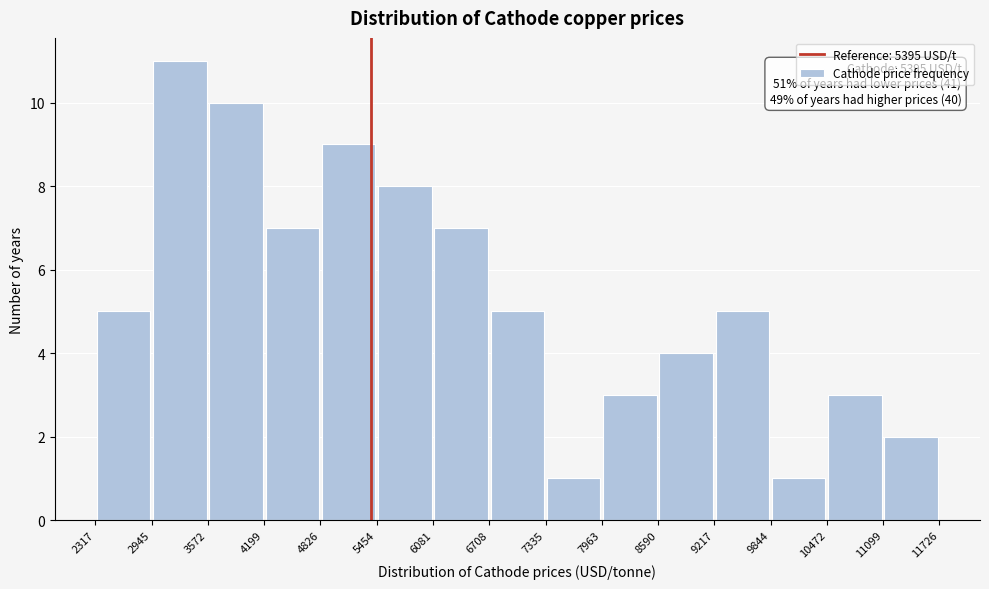

Over which range of the x-axis is the bar tallest?

2945 to 3572